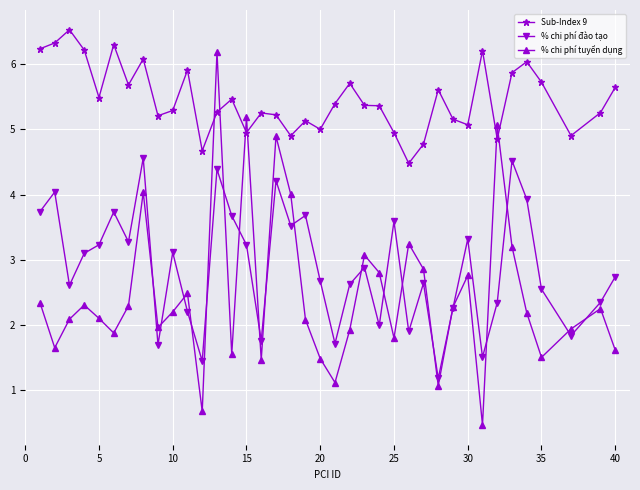

What are all the series names shown in the legend?

Sub-Index 9, % chi phí đào tạo, % chi phí tuyển dụng